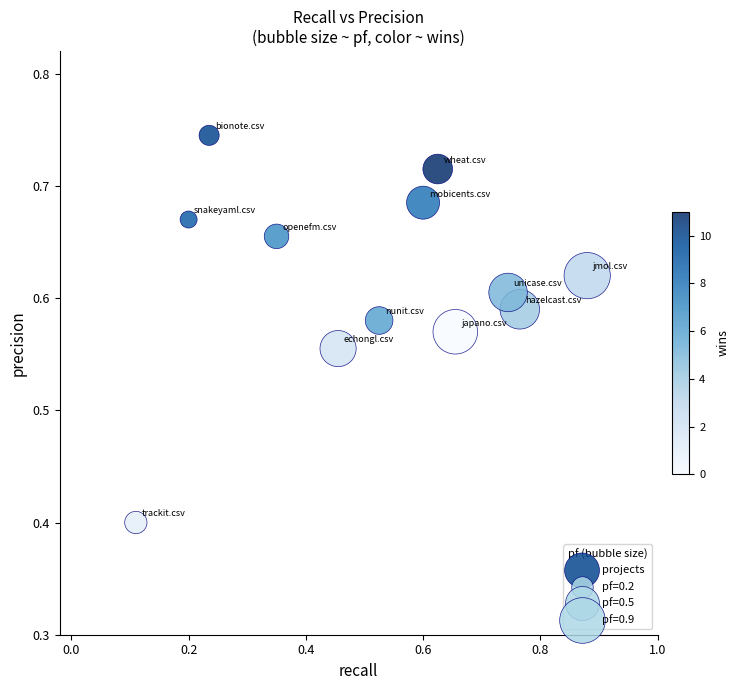

What is the range of Y values (max minus min)?

0.3